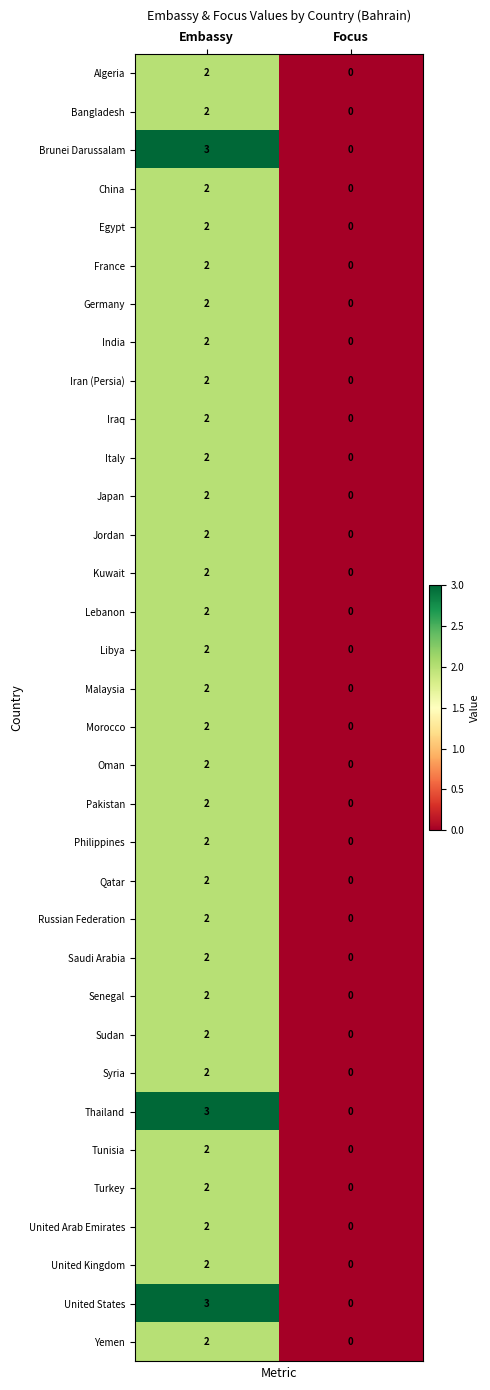

What is the difference between the maximum and minimum values in the United States series?

3